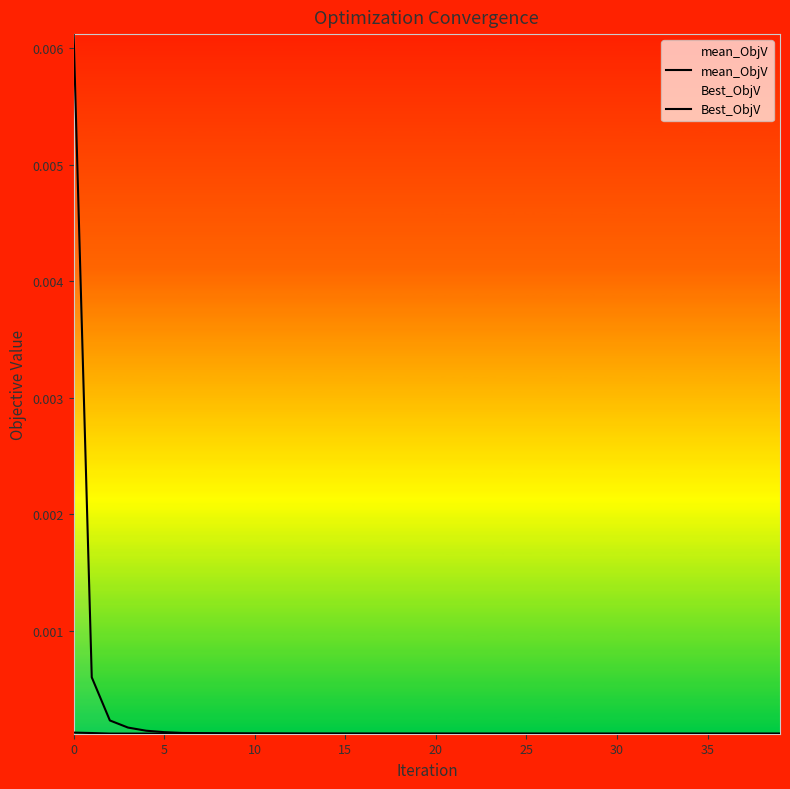

Which has a higher value, 18 or 30?

30